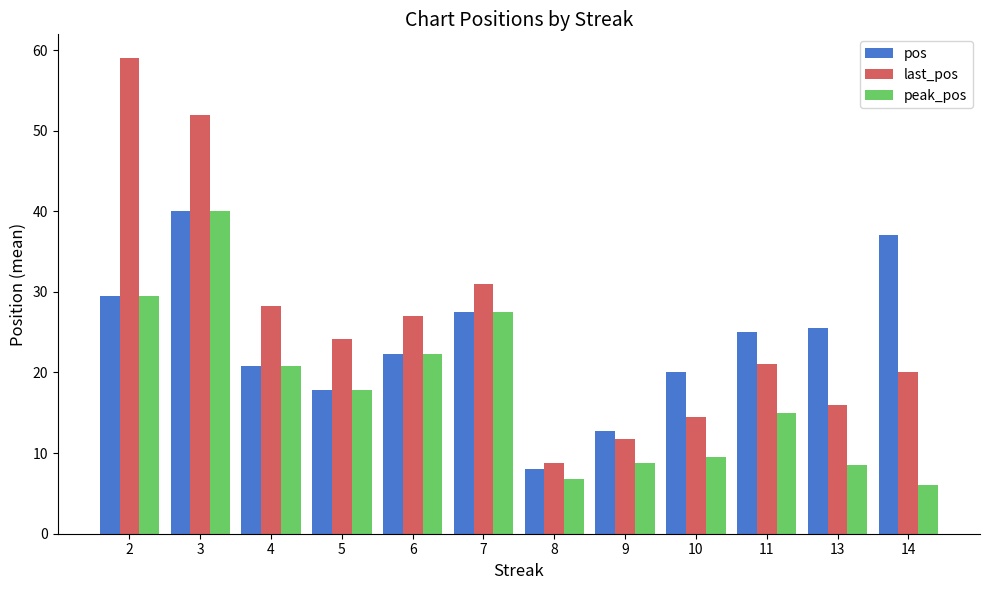

At which category is the sum across all series the highest?

3